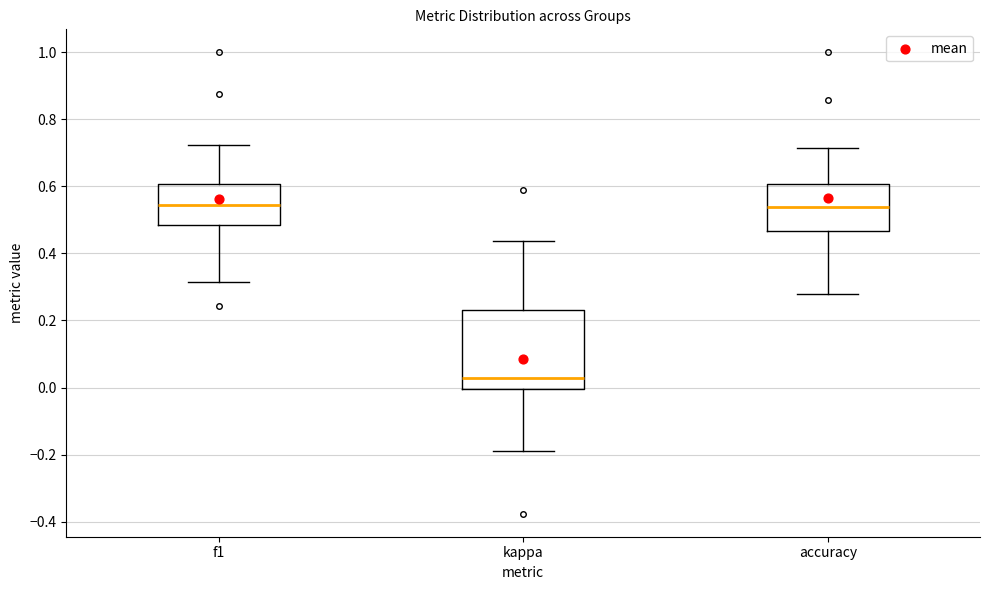

Which box has the lowest median line?

kappa